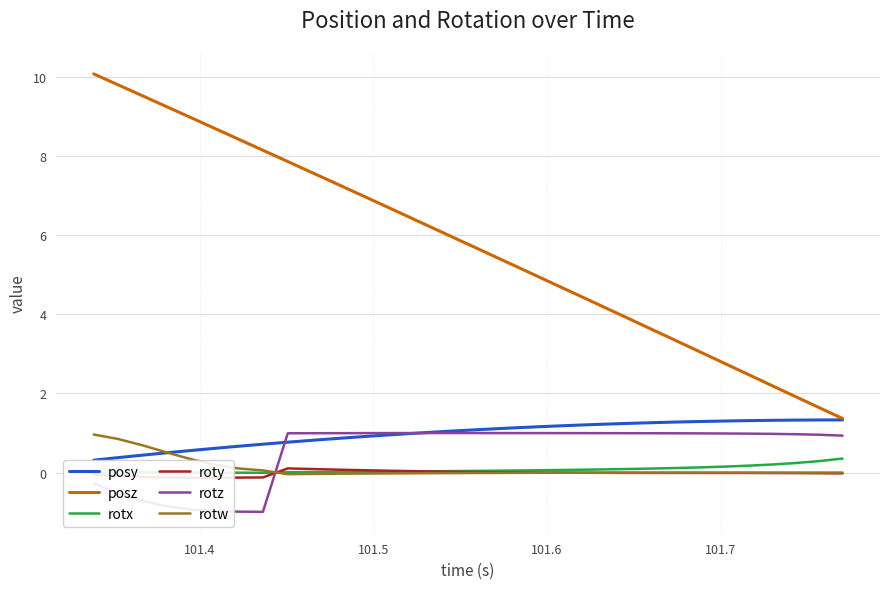

True or false: rotx and posz cross at least once.

False